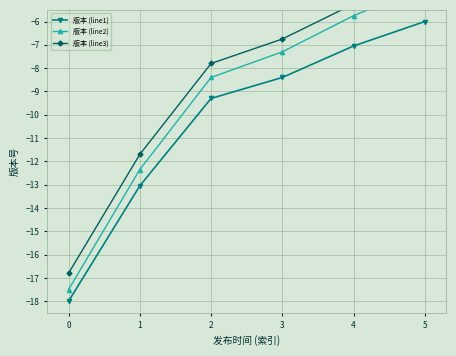

How many values in the 版本 (line1) series are below -8?

4